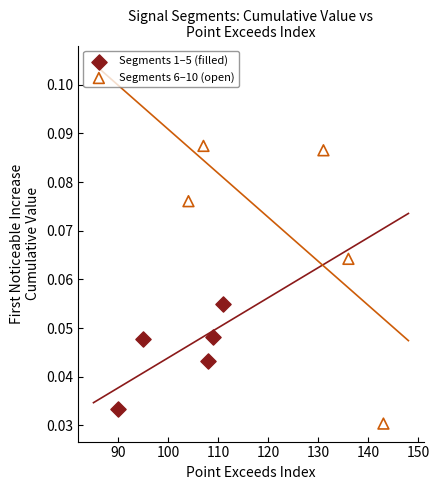

Which series reaches the maximum Y coordinate?

Segments 6–10 (open)